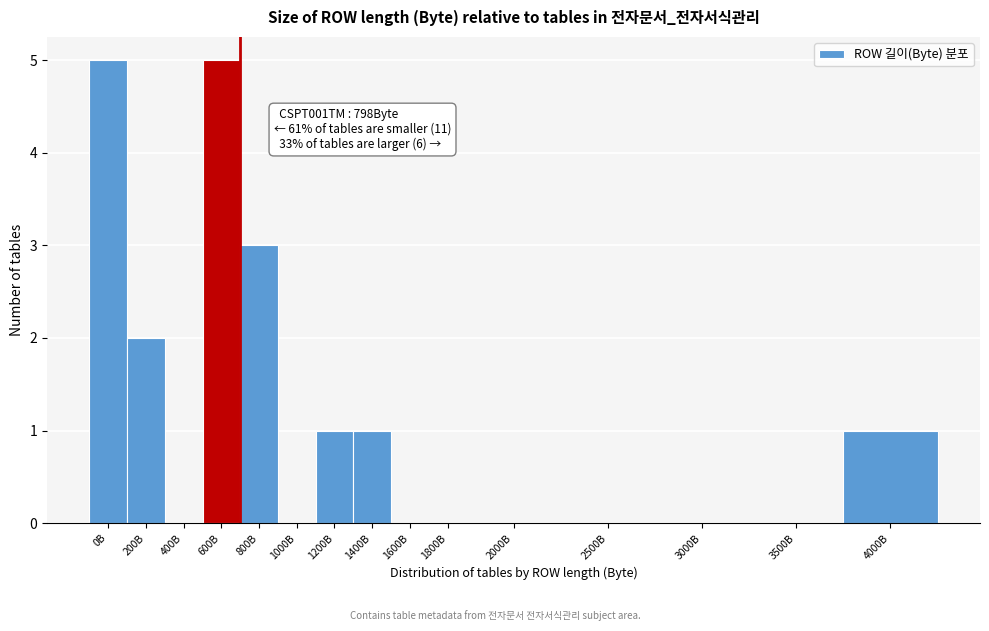

Reading left to right, extract all data points from this chart.

0B=5	200B=2	400B=0	600B=5	800B=3	1000B=0	1200B=1	1400B=1	1600B=0	1800B=0	2000B=0	2500B=0	3000B=0	3500B=0	4000B=1